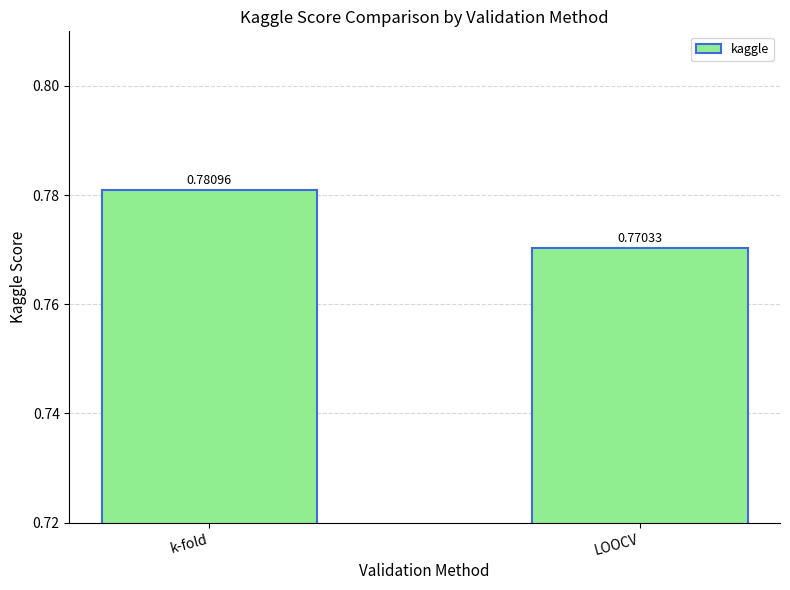

Where is the data nearest to the value 0?

LOOCV